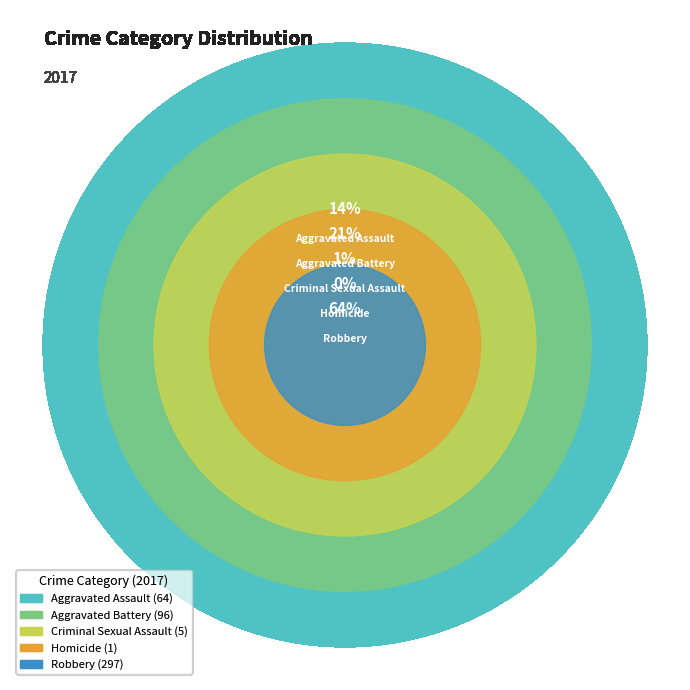

Does Robbery account for over 50% of the chart?

Yes